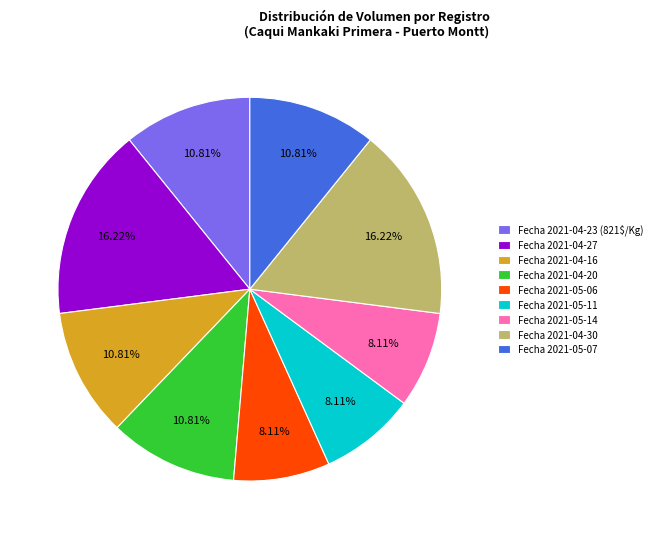

Is the sum of Fecha 2021-04-23 (821$/Kg) and Fecha 2021-04-27 greater than half?

No